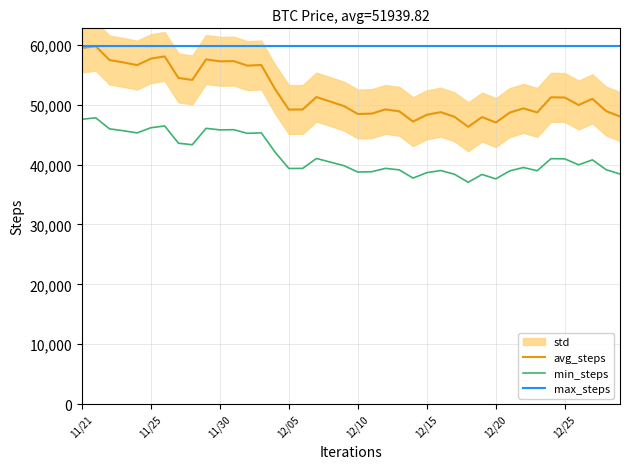

True or false: min_steps and avg_steps intersect in this chart.

False